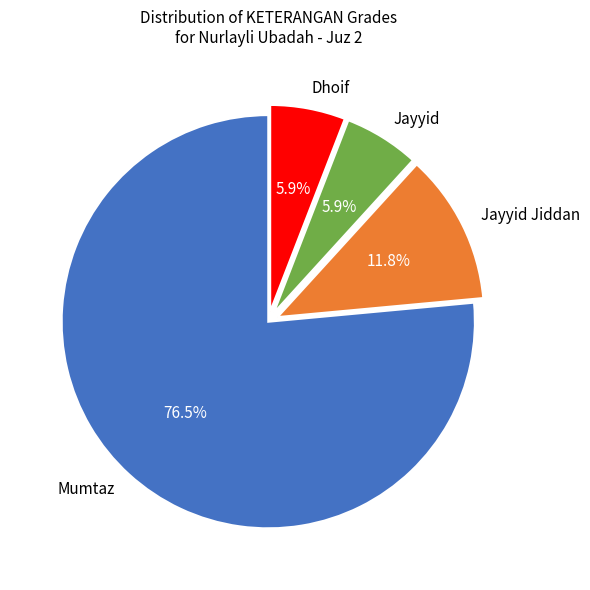

Is there a majority slice in this chart?

Yes